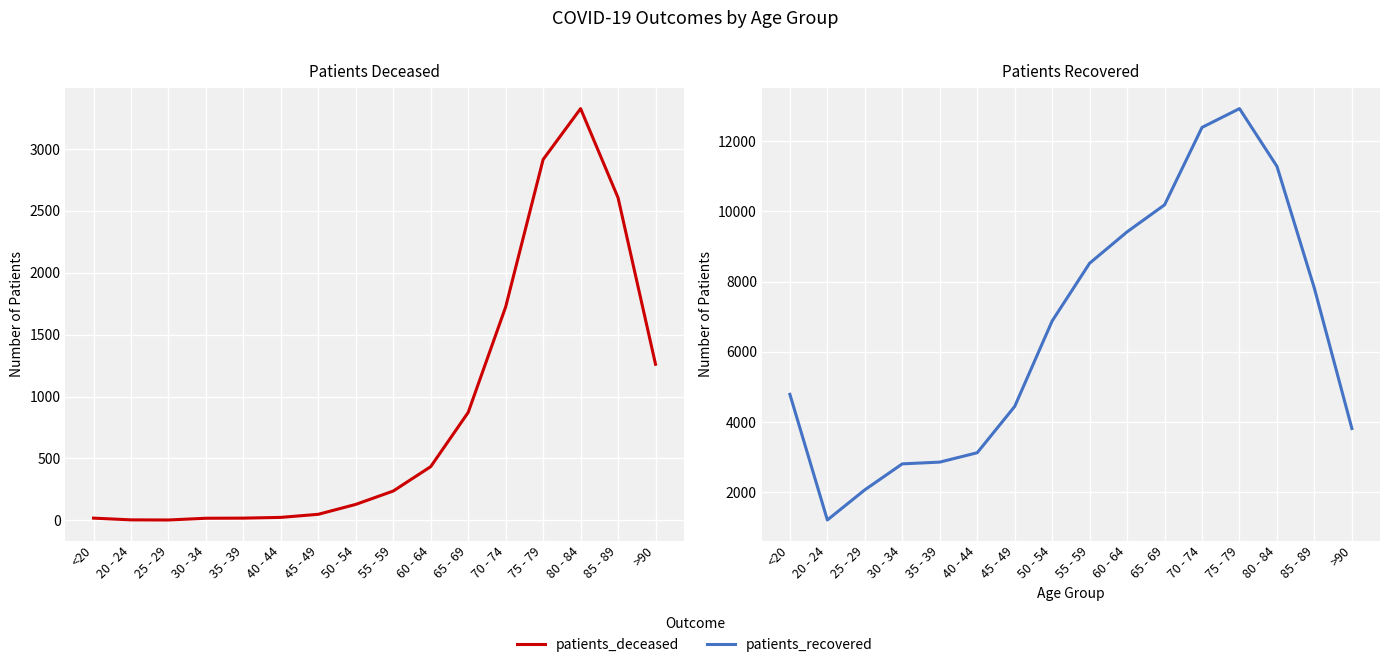

What is the label of the 3rd point from the right?

80 - 84